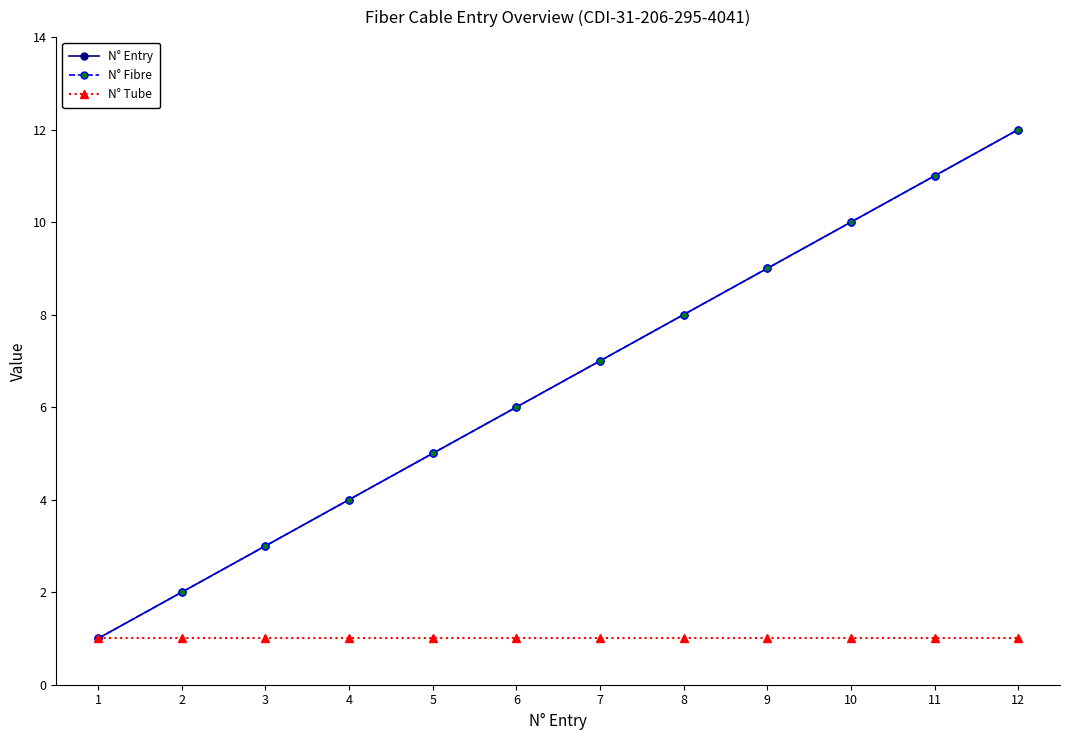

Is this an area chart (filled region under the line)?

No